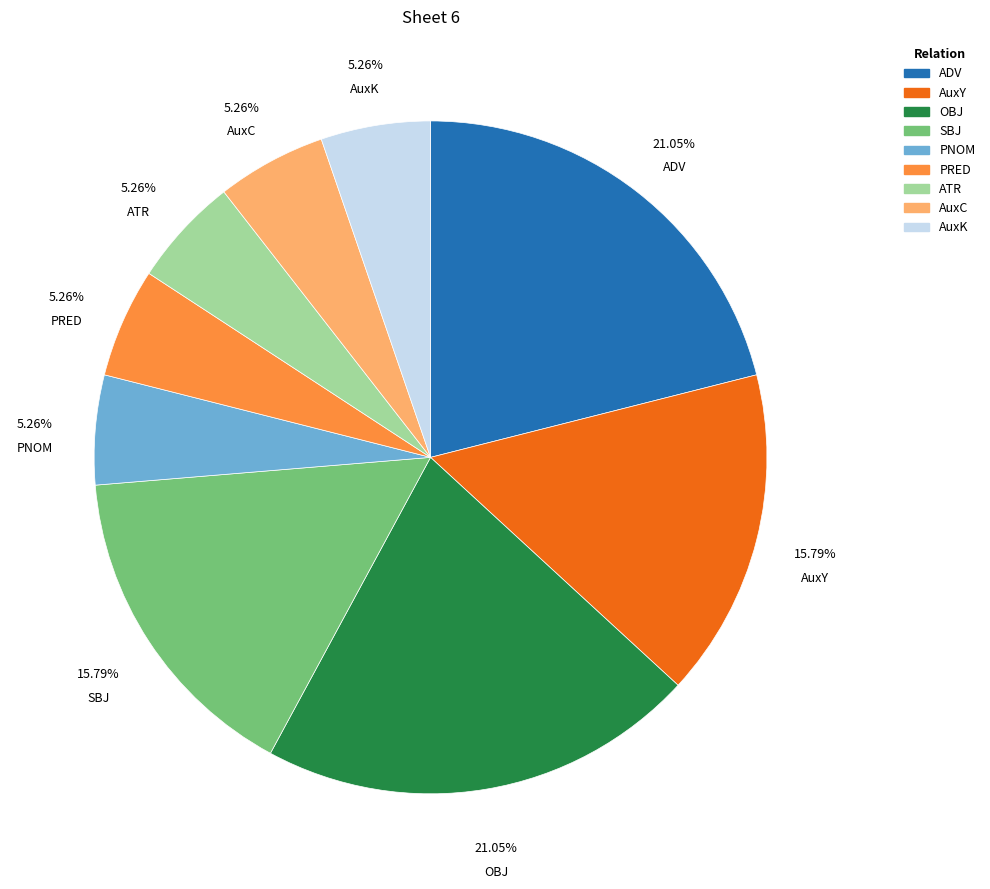

To the nearest percent, what is the difference between the SBJ and OBJ slice percentages?

5%